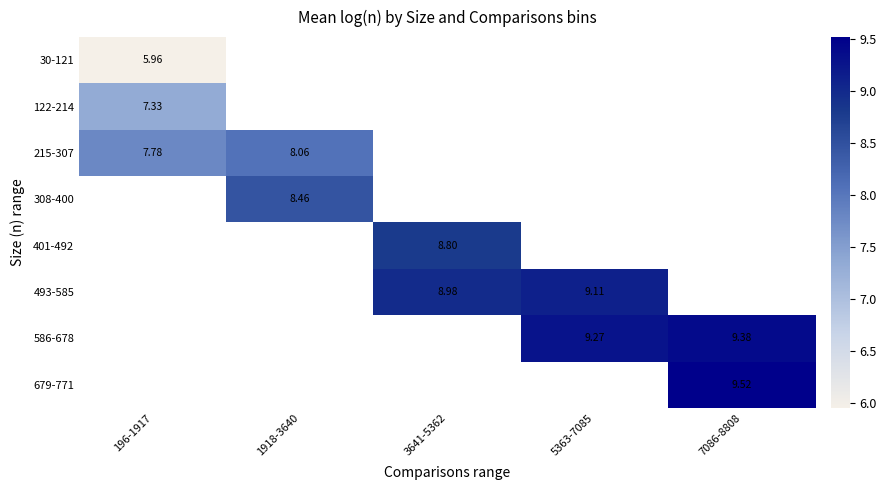

What is the approximate value of 493-585 at 3641-5362?

9.0